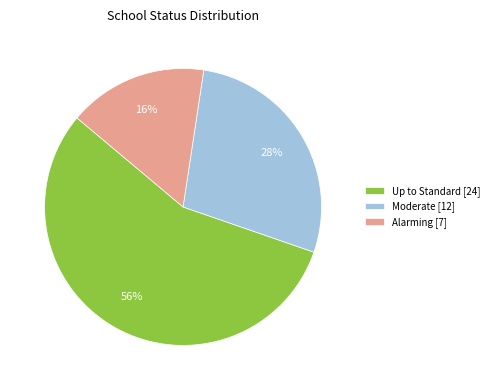

The Moderate slice represents 28% of the pie. True or false?

True